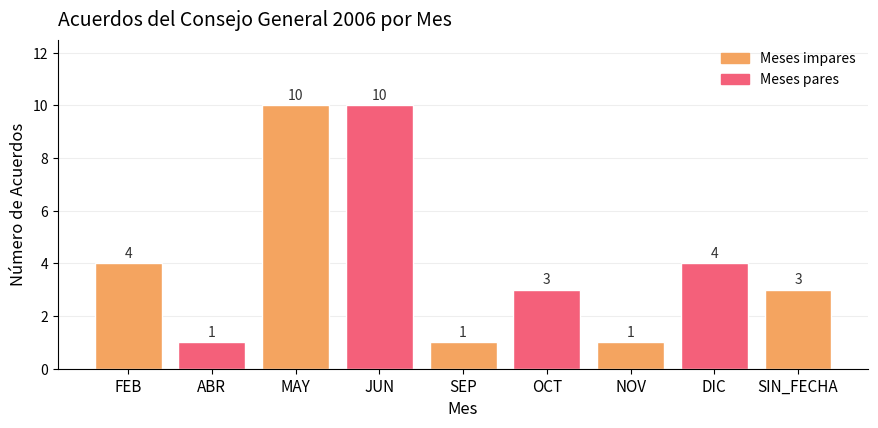

The value at SIN_FECHA is 1. True or false?

False